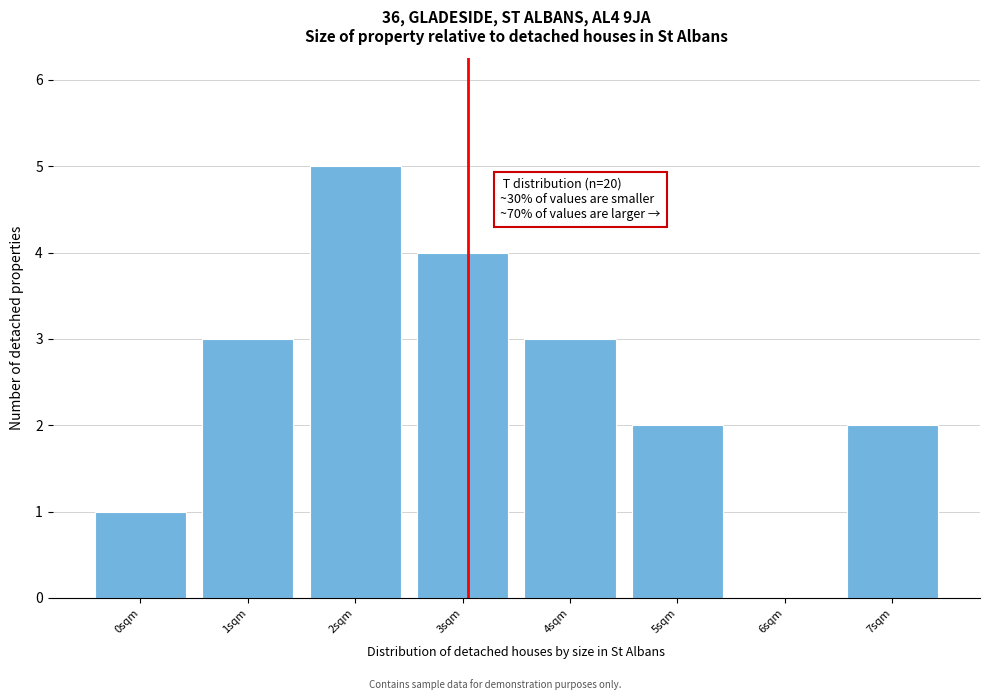

Over which range of the x-axis is the bar tallest?

1.5 to 2.5